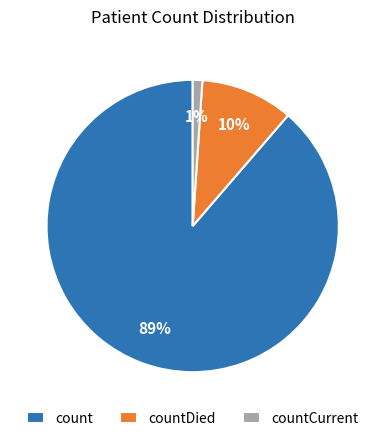

Rank the categories by value from lowest to highest.

countCurrent, countDied, count